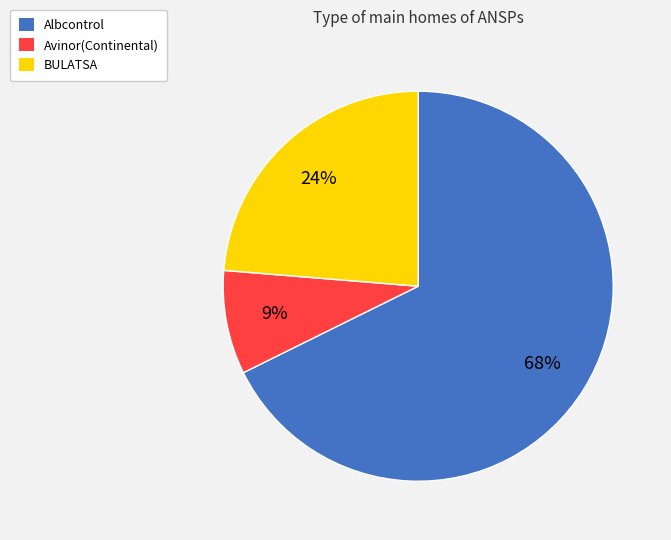

What is the majority slice?

Albcontrol